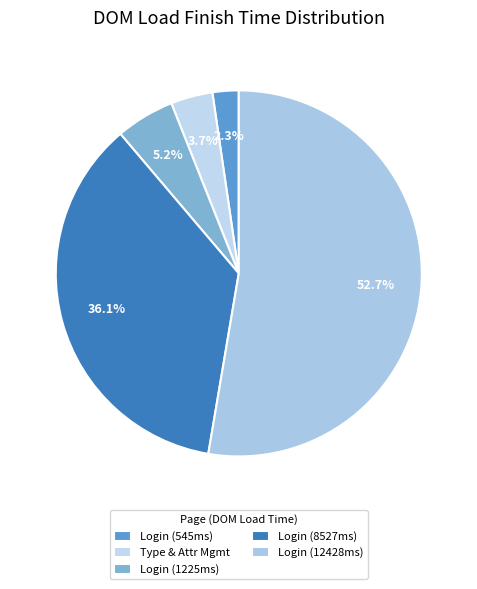

Count the number of slices in the pie.

5